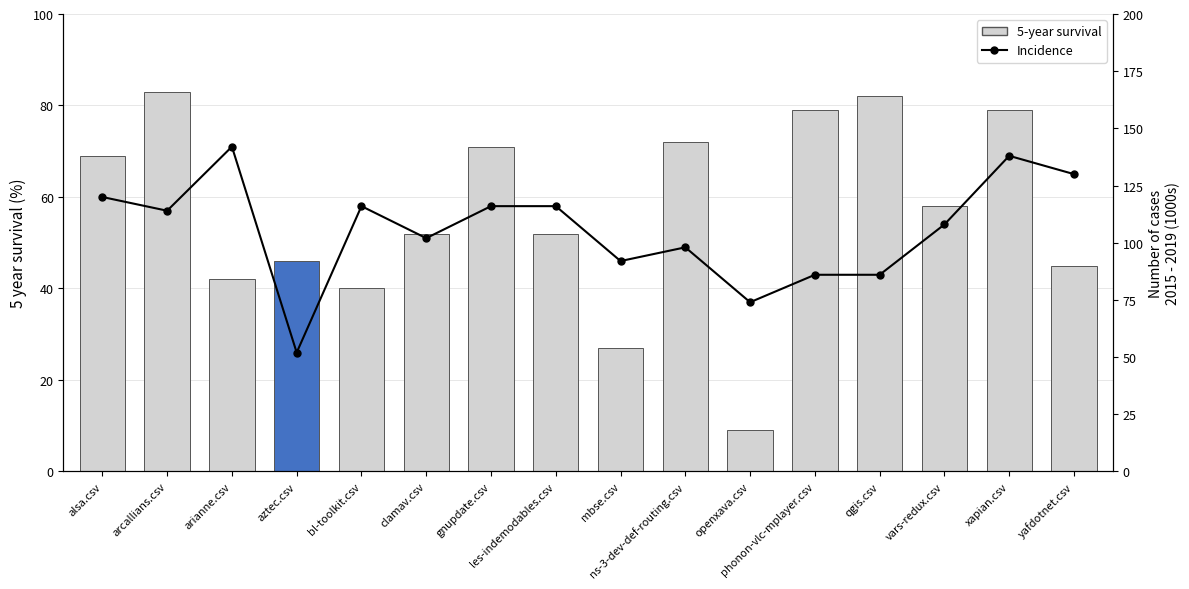

At which label does Incidence reach its peak?

arianne.csv